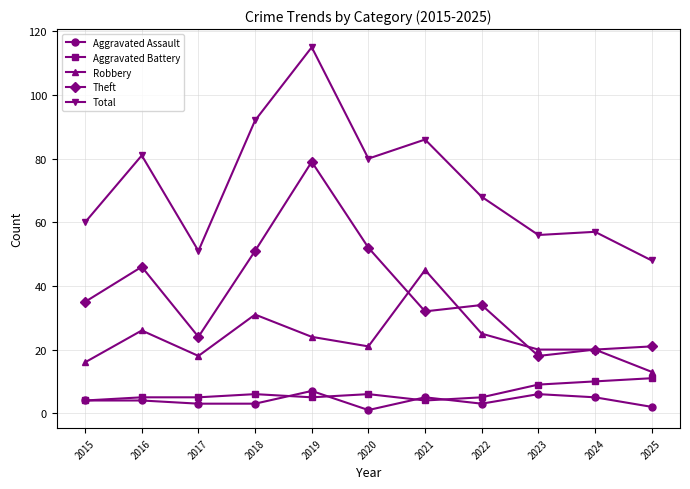

What are all the series names shown in the legend?

Aggravated Assault, Aggravated Battery, Robbery, Theft, Total